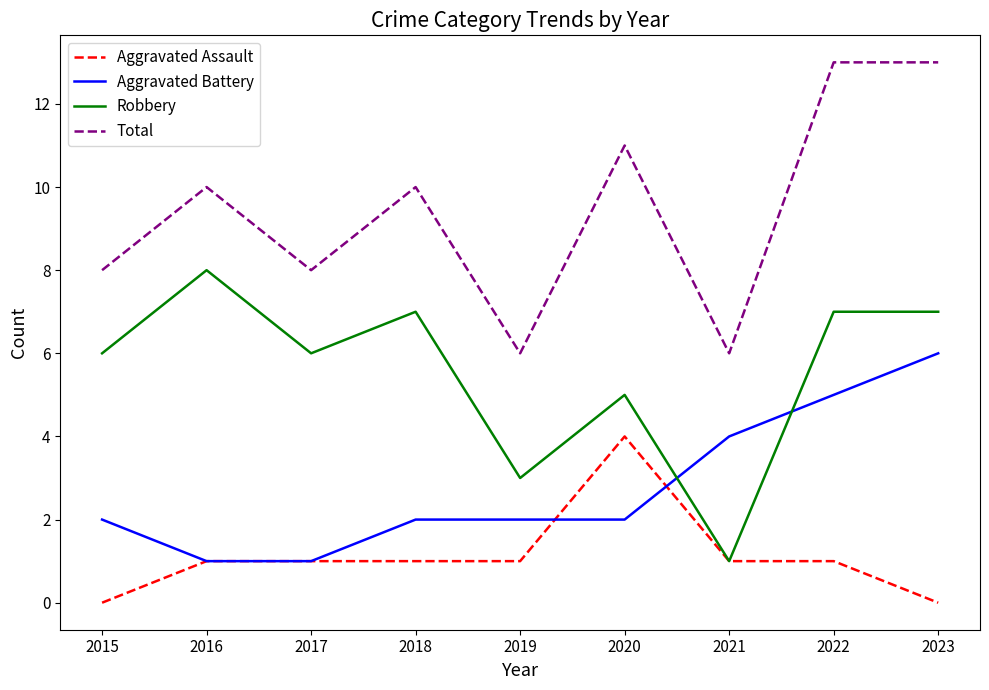

What is the spread (max minus min) of values at 2017?

7